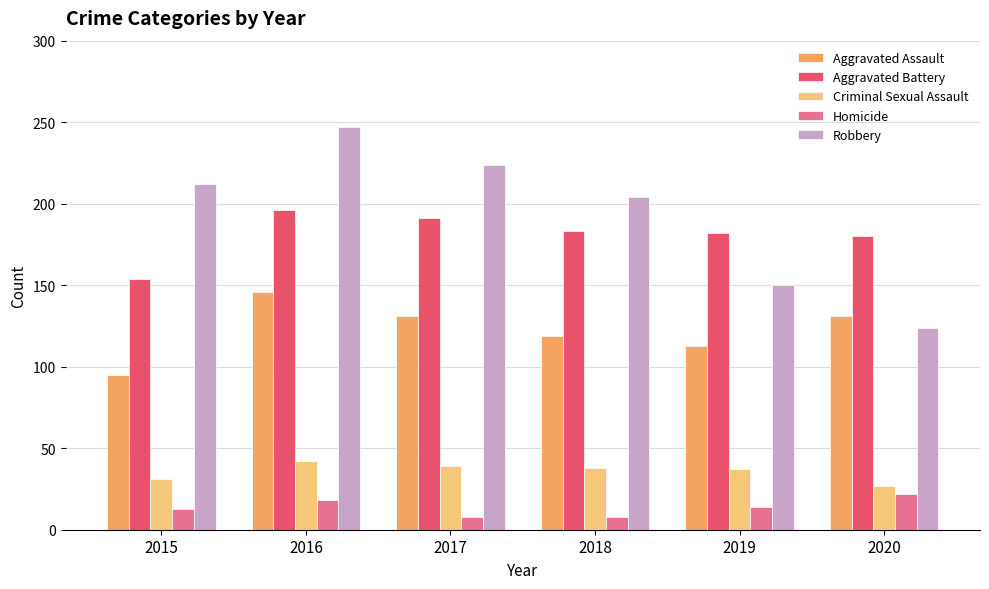

Which series has the widest spread of values?

Robbery